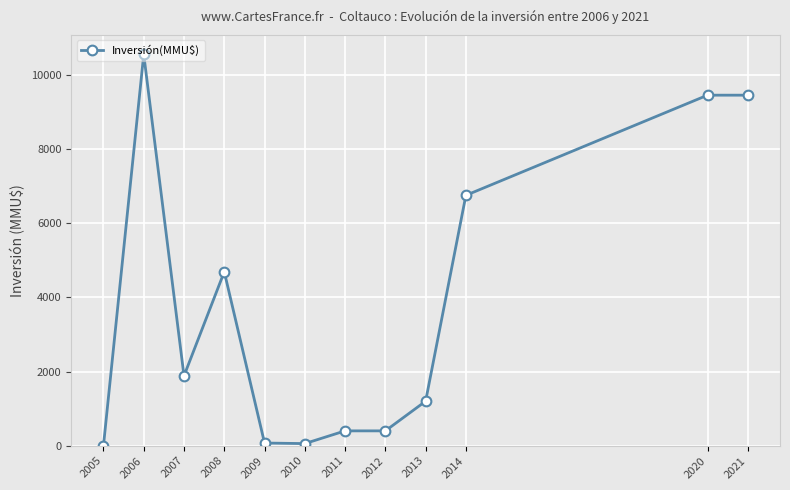

At which label is the value closest to 5274?

2008